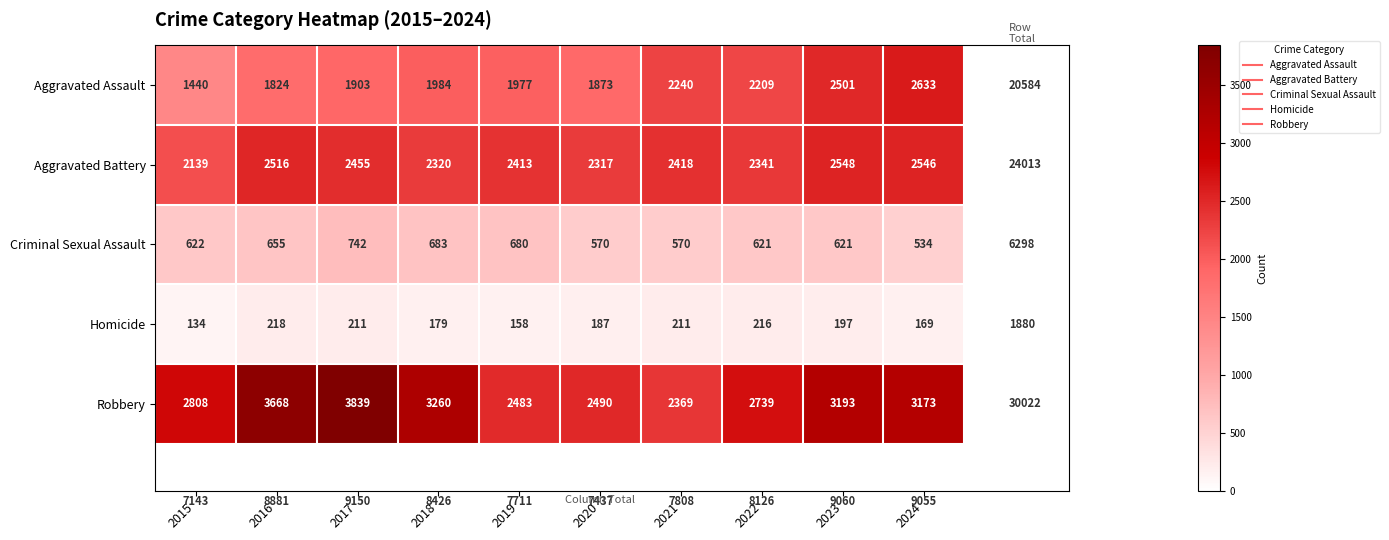

True or false: Aggravated Battery has a value of 2418 at 2021.

True